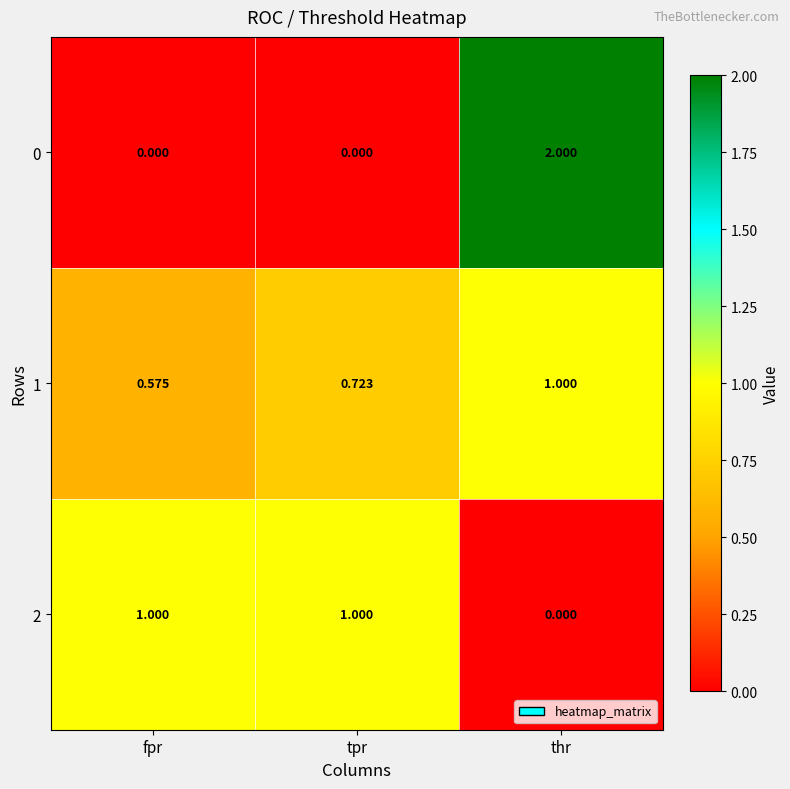

At which category is the sum across all series the highest?

thr